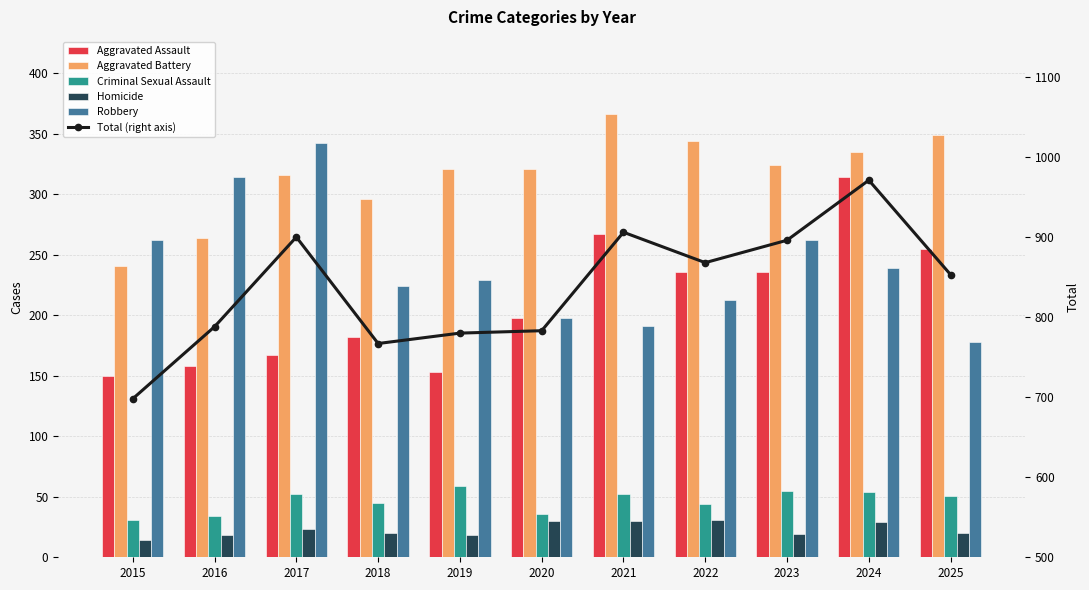

Reading left to right, transcribe all the data shown in this chart.

Aggravated Assault: 2015=150	2016=158	2017=167	2018=182	2019=153	2020=198	2021=267	2022=236	2023=236	2024=314	2025=255
Aggravated Battery: 2015=241	2016=264	2017=316	2018=296	2019=321	2020=321	2021=366	2022=344	2023=324	2024=335	2025=349
Criminal Sexual Assault: 2015=31	2016=34	2017=52	2018=45	2019=59	2020=36	2021=52	2022=44	2023=55	2024=54	2025=51
Homicide: 2015=14	2016=18	2017=23	2018=20	2019=18	2020=30	2021=30	2022=31	2023=19	2024=29	2025=20
Robbery: 2015=262	2016=314	2017=342	2018=224	2019=229	2020=198	2021=191	2022=213	2023=262	2024=239	2025=178
Total (right axis): 2015=698	2016=788	2017=900	2018=767	2019=780	2020=783	2021=906	2022=868	2023=896	2024=971	2025=853